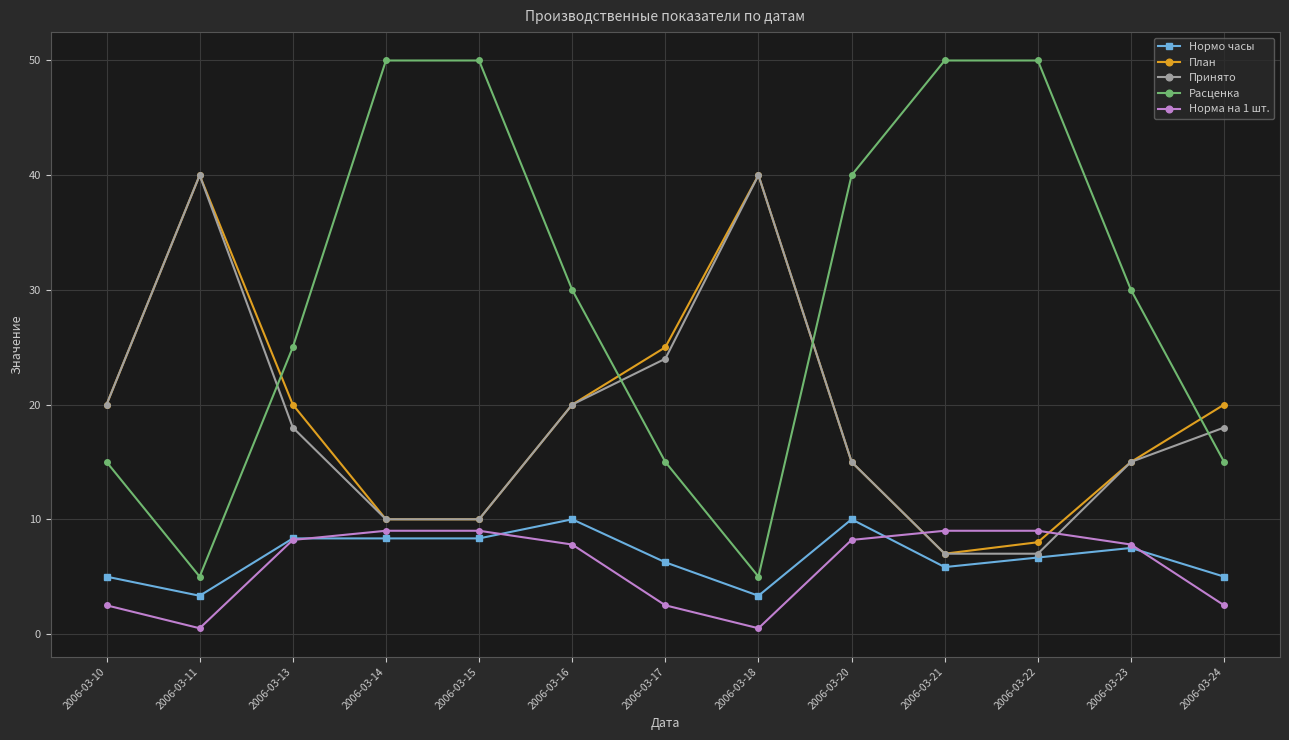

Is it true that Принято equals 24.0 at 2006-03-17?

True